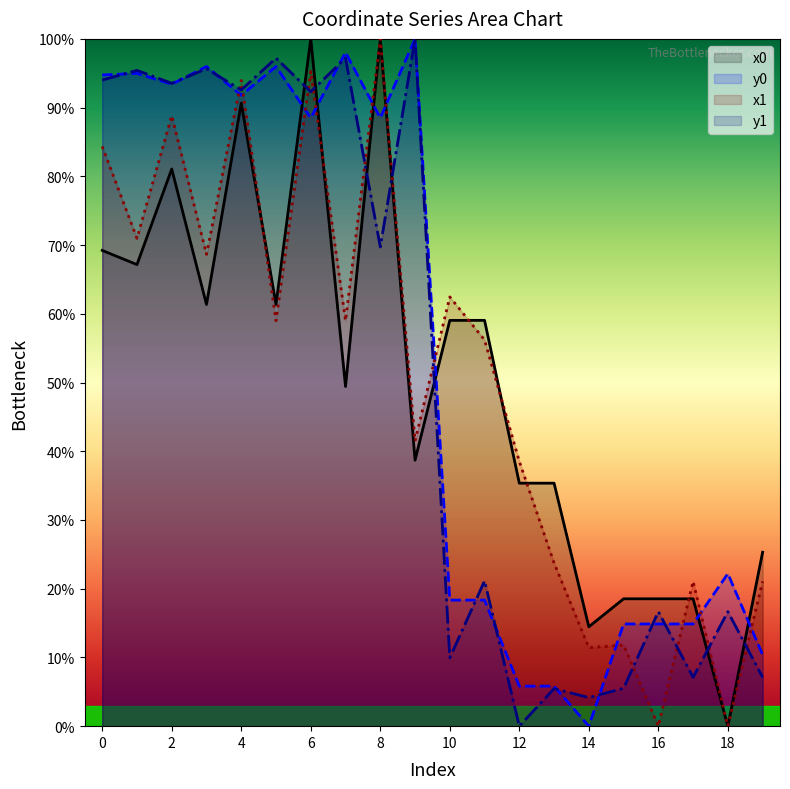

What is the sum of all y0 values?

1067.5